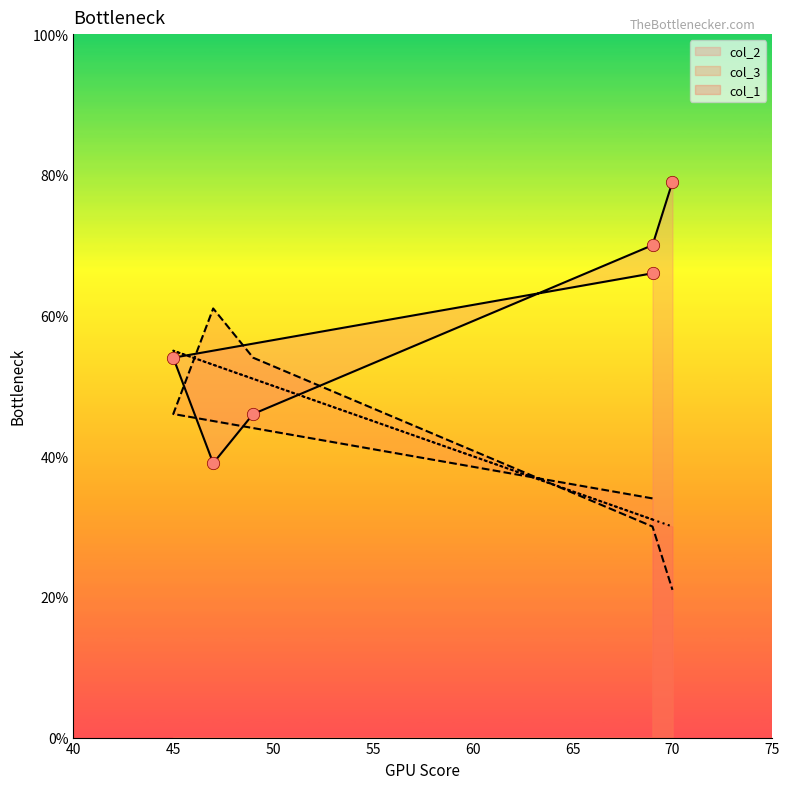

Which series has the widest spread of Y values?

col_2